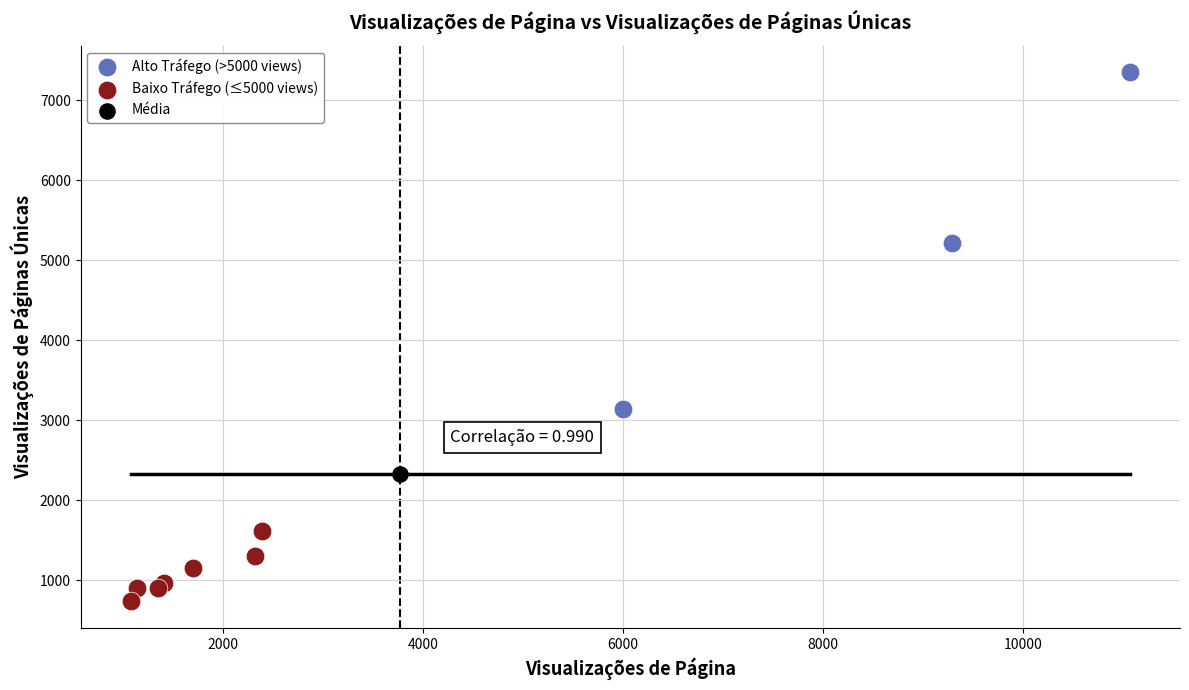

Which series reaches the minimum Y coordinate?

Baixo Tráfego (≤5000 views)